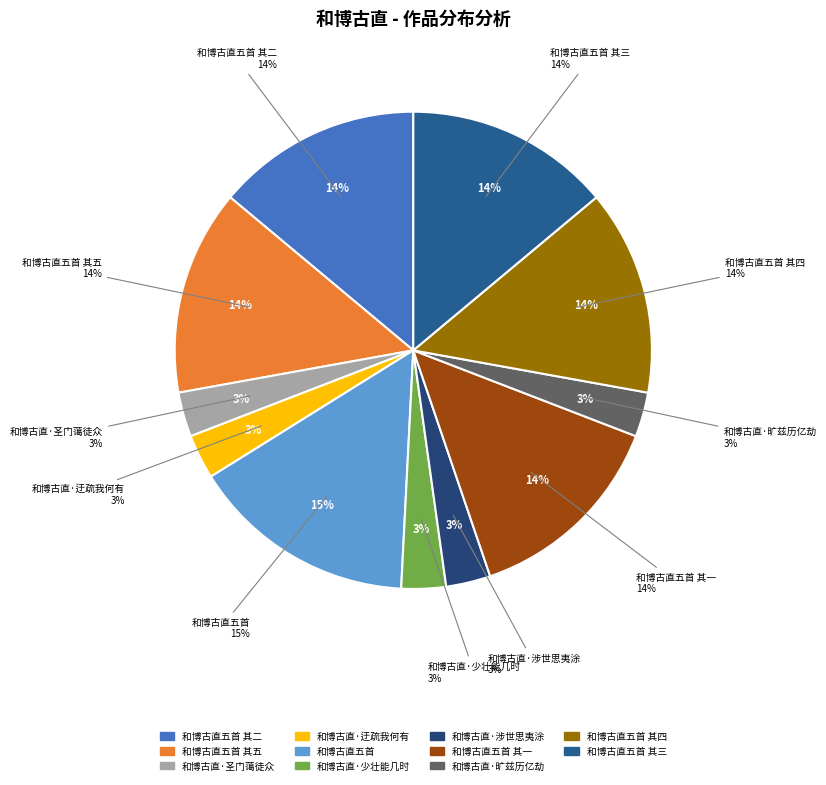

Is there any slice that represents more than half of the pie?

No